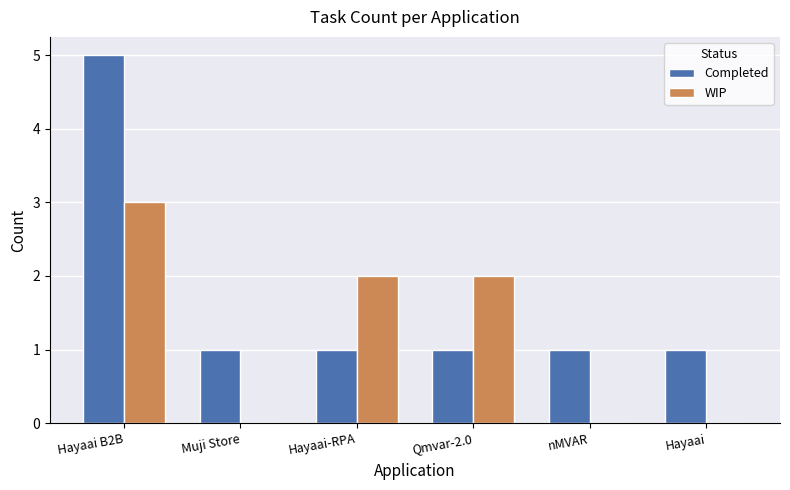

Where does the WIP series first go above 2?

Hayaai B2B